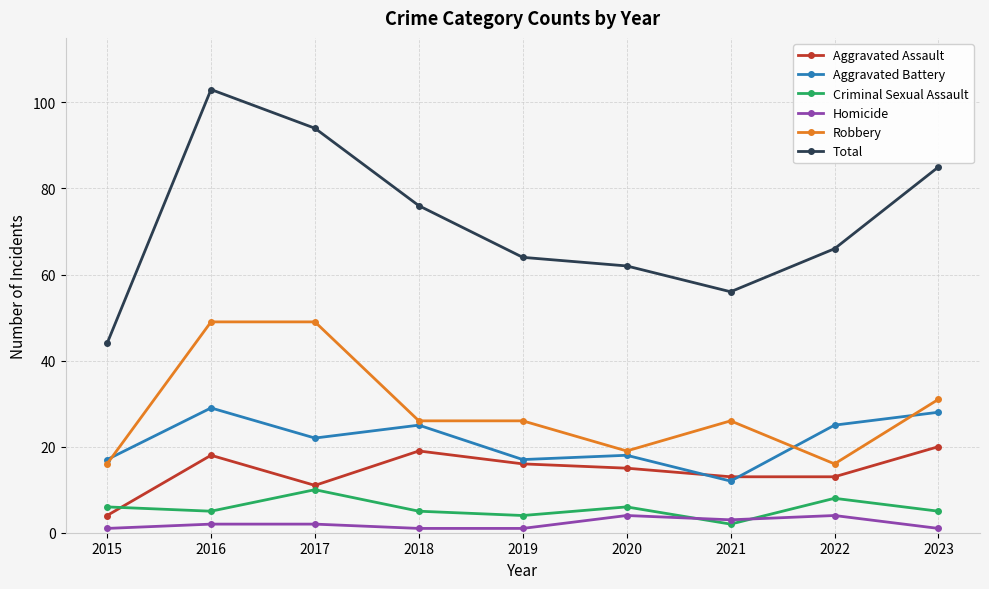

Which series has the largest range (max minus min)?

Total